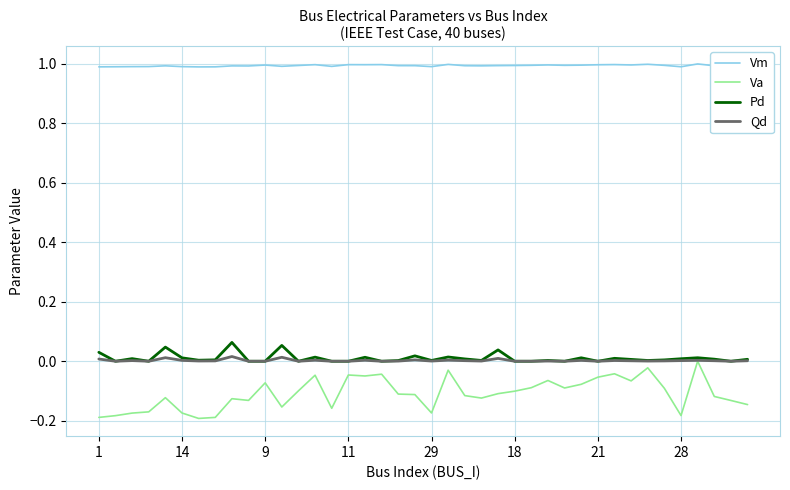

Which series has the largest total across all categories?

Vm